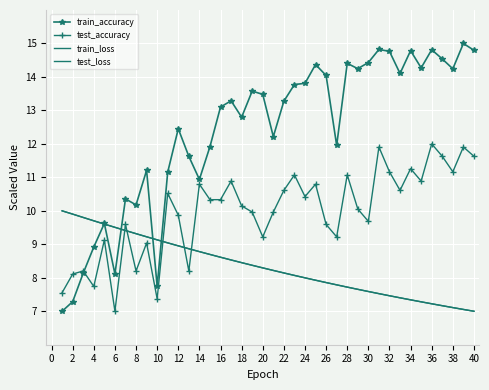

Count the number of data series in this chart.

4